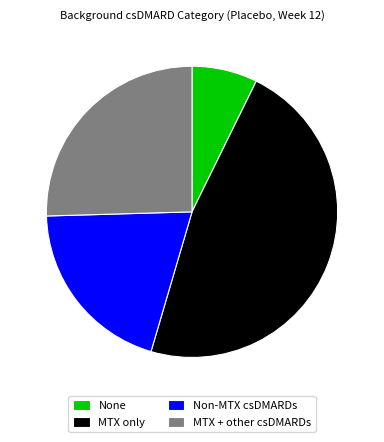

True or false: None accounts for 21% of the total.

False